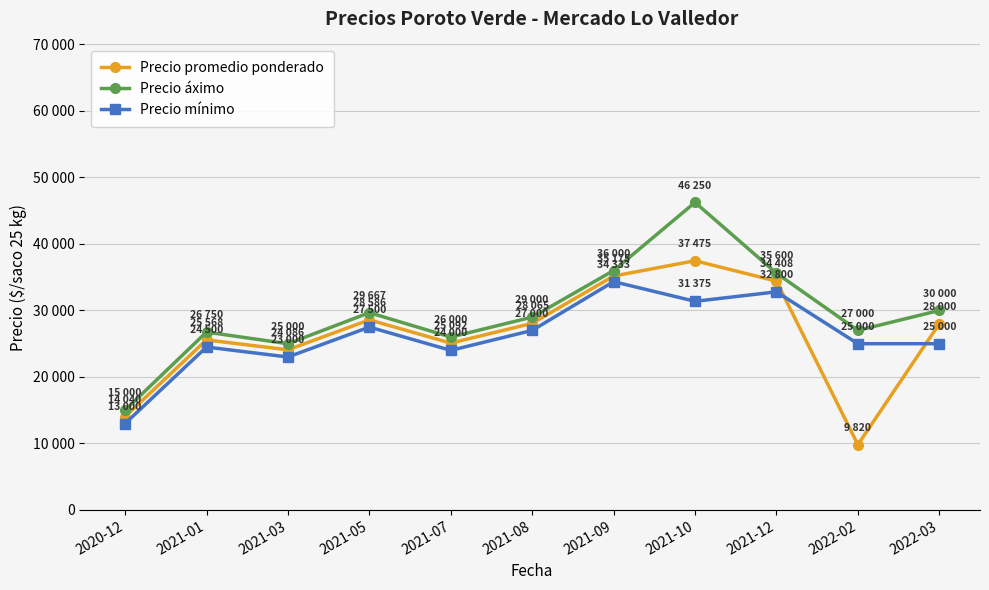

What is the sum of the Precio mínimo values at 2022-03 and 2021-08?

52000.0